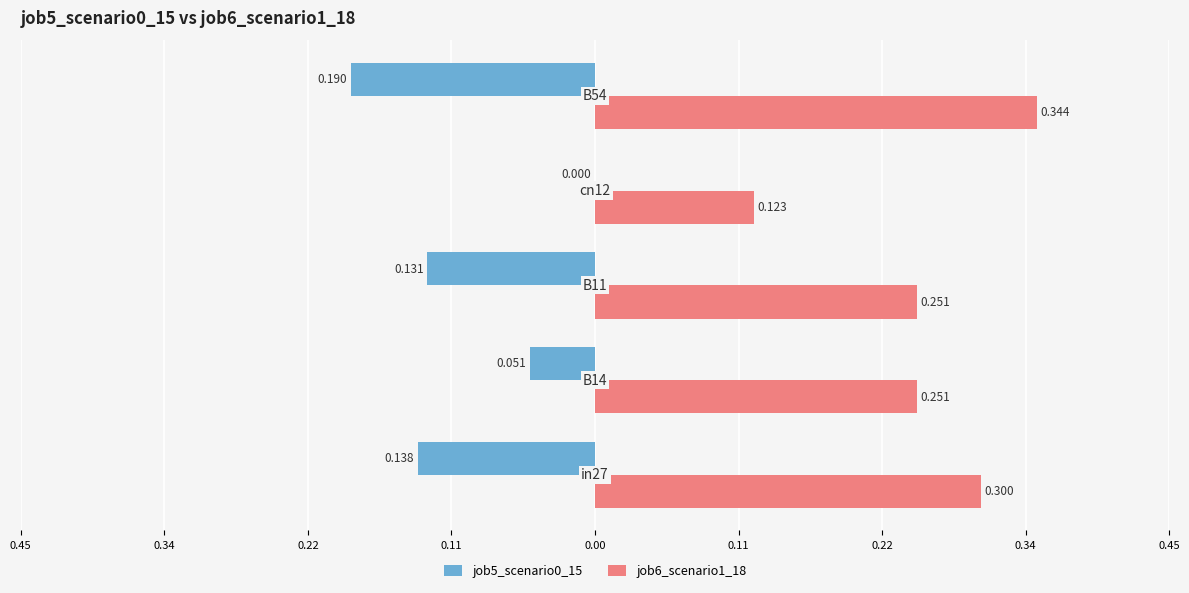

What are all the series names shown in the legend?

job5_scenario0_15, job6_scenario1_18